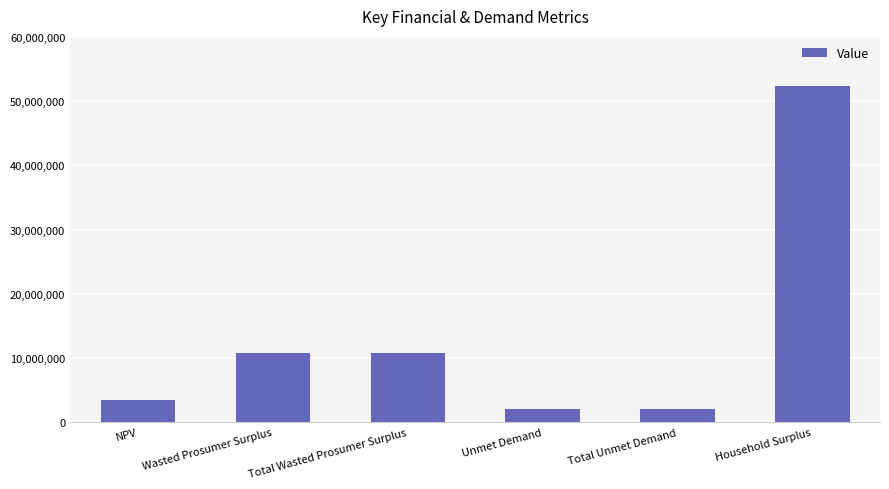

Does the chart contain any negative values?

No